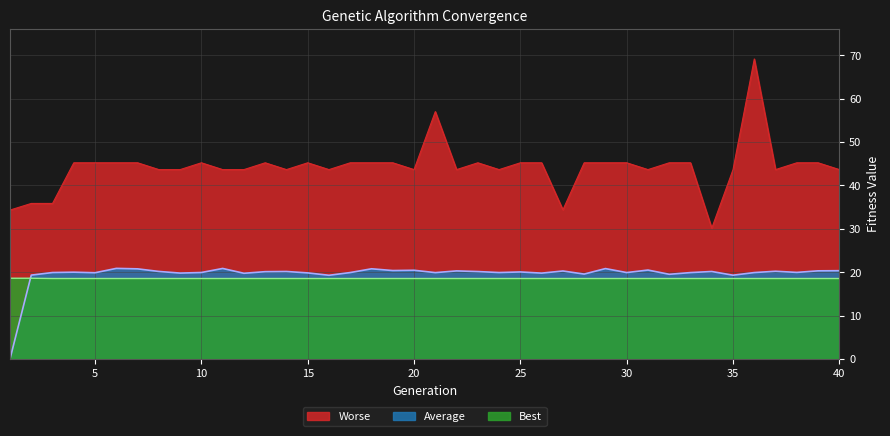

Reading left to right, list all the values displayed in this chart.

Best: 18.6	18.6	18.5	18.5	18.5	18.5	18.5	18.5	18.5	18.5	18.5	18.5	18.5	18.5	18.5	18.5	18.5	18.5	18.5	18.5	18.5	18.5	18.5	18.5	18.5	18.5	18.5	18.5	18.5	18.5	18.5	18.5	18.5	18.5	18.5	18.5	18.5	18.5	18.5	18.5
Average: 0.0	19.3	19.9	20.0	19.9	20.9	20.8	20.2	19.8	19.9	20.9	19.7	20.1	20.2	19.8	19.3	19.9	20.8	20.4	20.4	19.9	20.3	20.1	19.9	20.1	19.8	20.3	19.6	20.8	19.9	20.5	19.5	19.9	20.2	19.3	19.9	20.2	19.9	20.3	20.3
Worse: 34.3	35.8	35.8	45.2	45.2	45.2	45.2	43.6	43.6	45.2	43.6	43.6	45.2	43.6	45.2	43.6	45.2	45.2	45.2	43.6	57.0	43.6	45.2	43.6	45.2	45.2	34.4	45.2	45.2	45.2	43.6	45.2	45.2	30.1	43.6	69.1	43.6	45.2	45.2	43.6